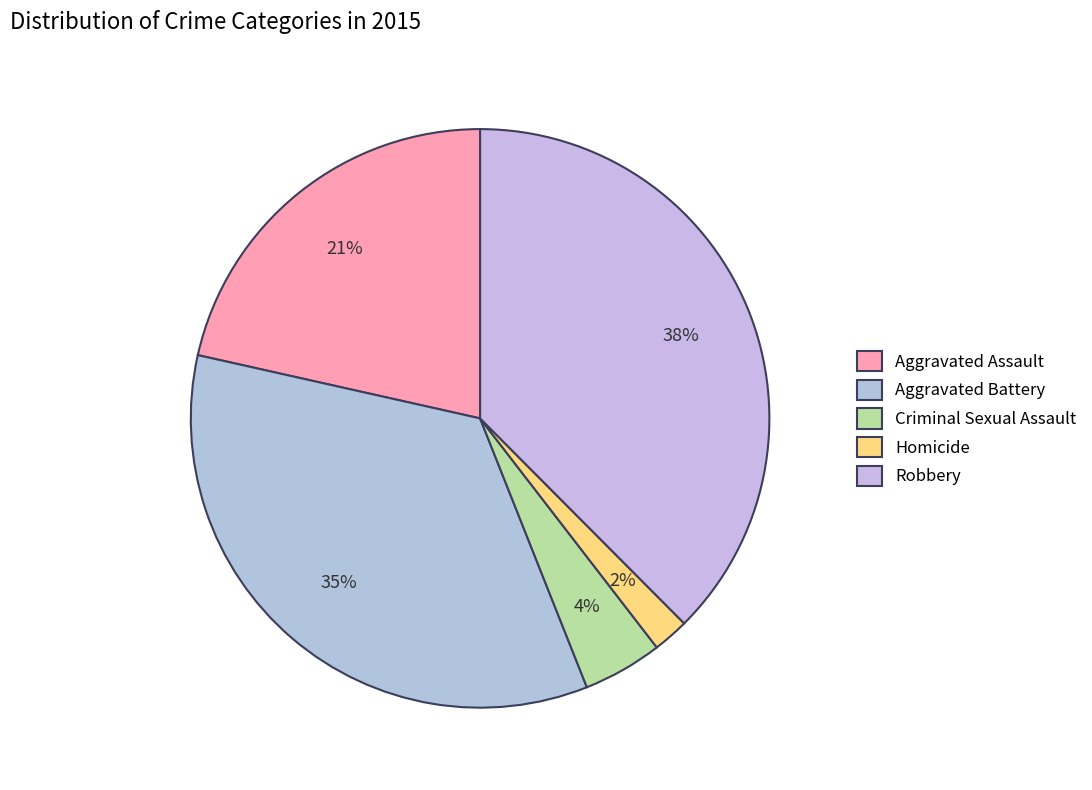

Combined, do Robbery and Aggravated Battery account for over 50%?

Yes